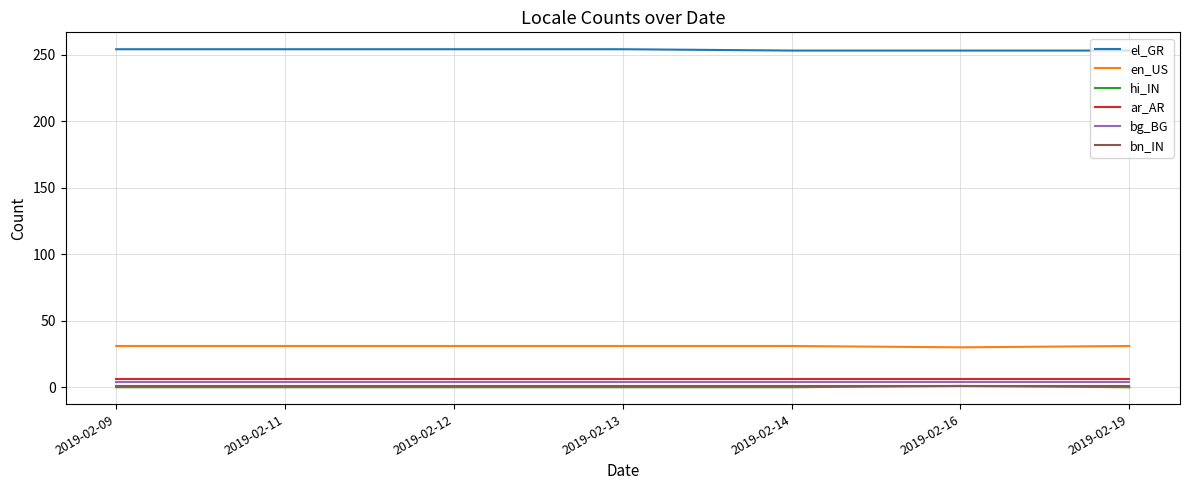

What is the highest value of the el_GR series?

254